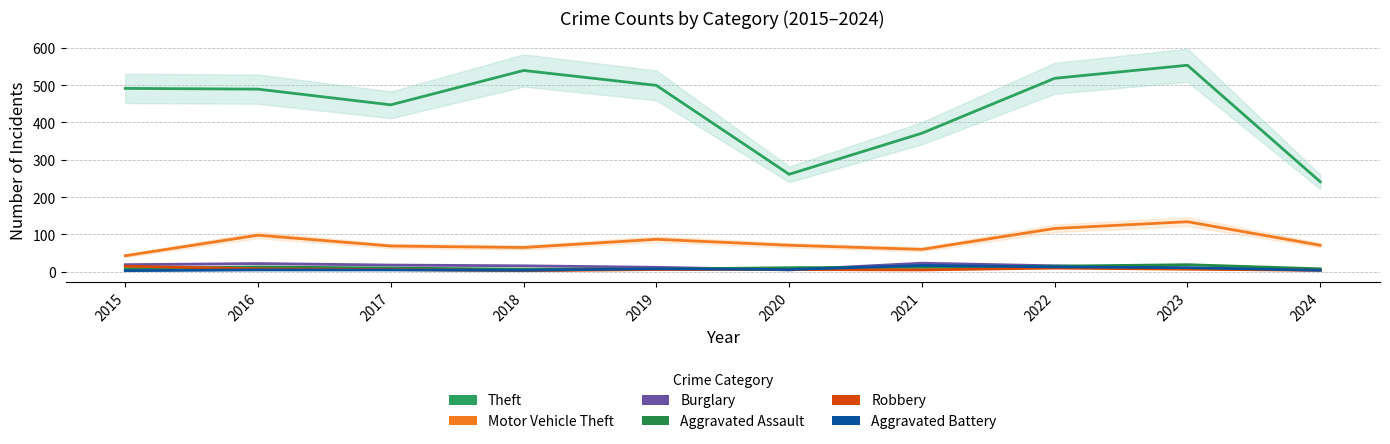

Is it true that Aggravated Battery equals 10 at 2020?

False